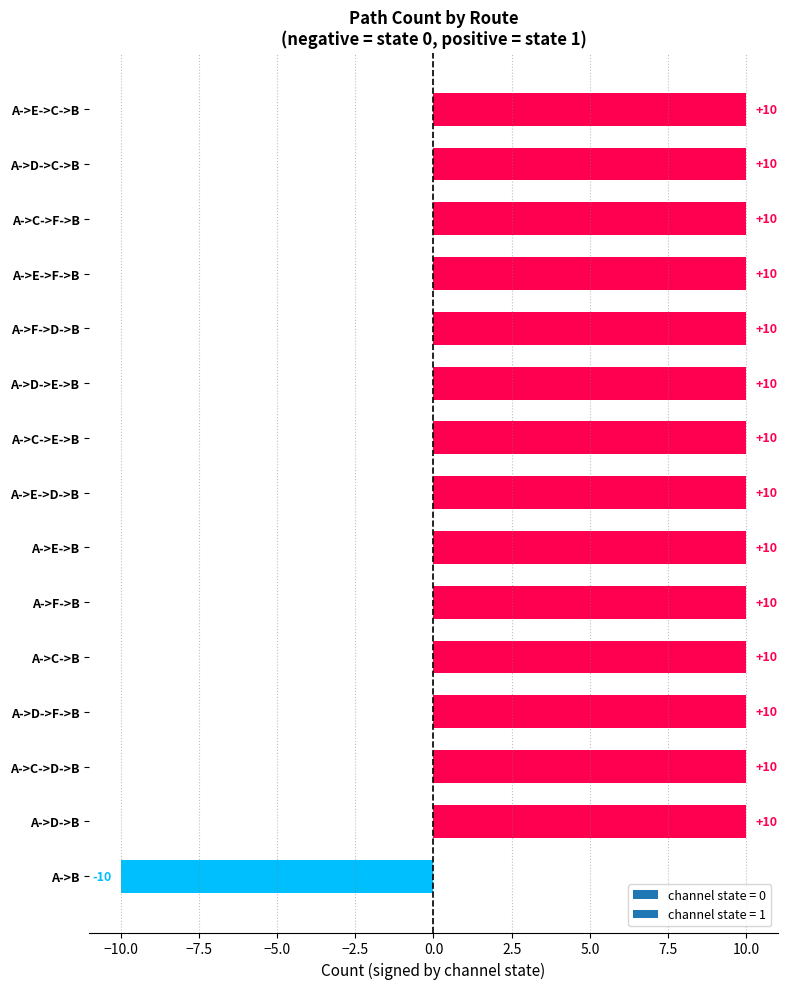

Approximately how many times larger is the value at A->D->C->B compared to A->E->D->B?

1.0